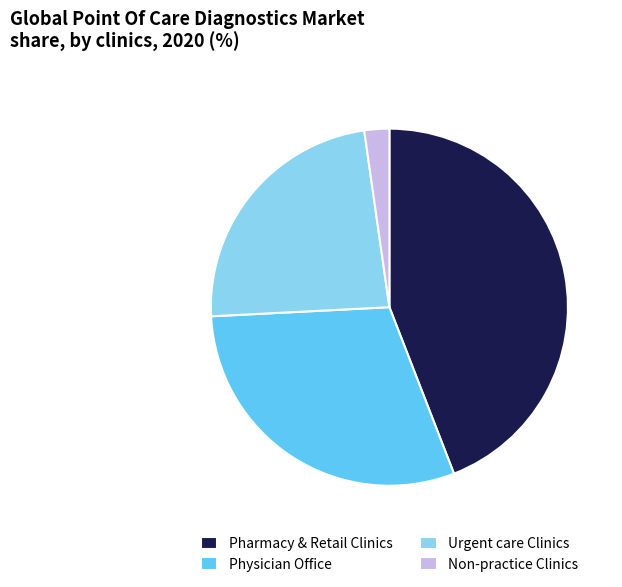

Is there any slice that represents more than half of the pie?

No